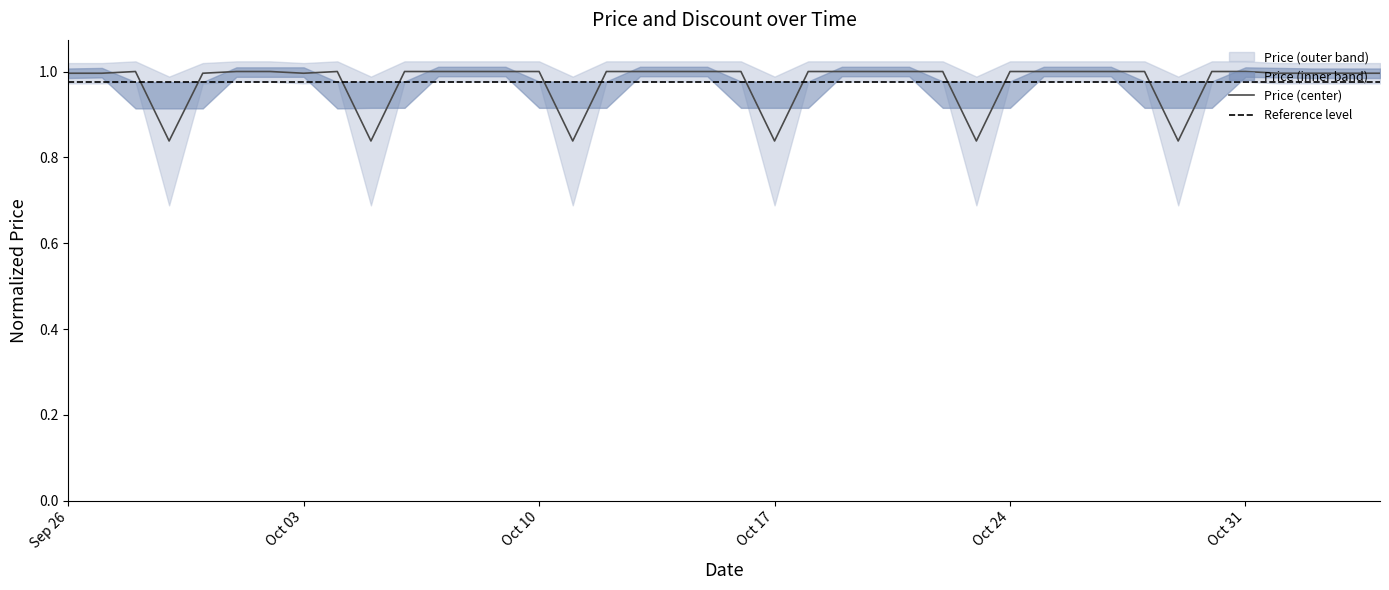

Reading left to right, extract all data points from this chart.

1.0	1.0	1.0	0.8	1.0	1.0	1.0	1.0	1.0	0.8	1.0	1.0	1.0	1.0	1.0	0.8	1.0	1.0	1.0	1.0	1.0	0.8	1.0	1.0	1.0	1.0	1.0	0.8	1.0	1.0	1.0	1.0	1.0	0.8	1.0	1.0	1.0	1.0	1.0	1.0